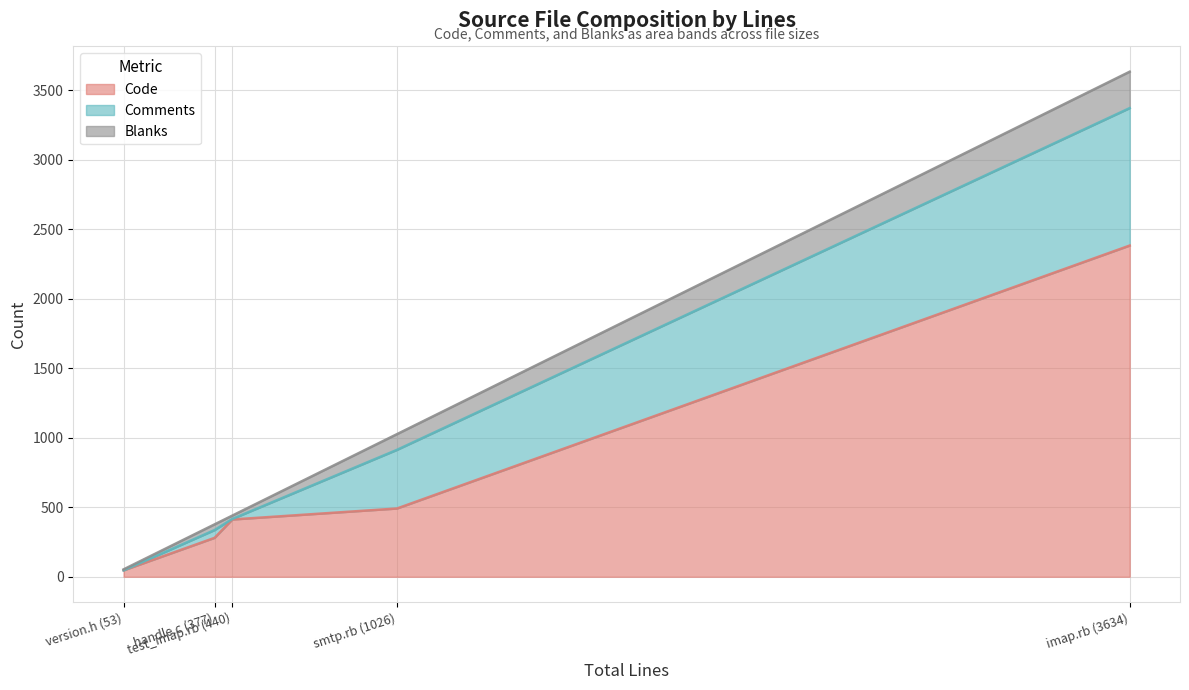

What is the total value across all series at smtp.rb (1026)?

1026